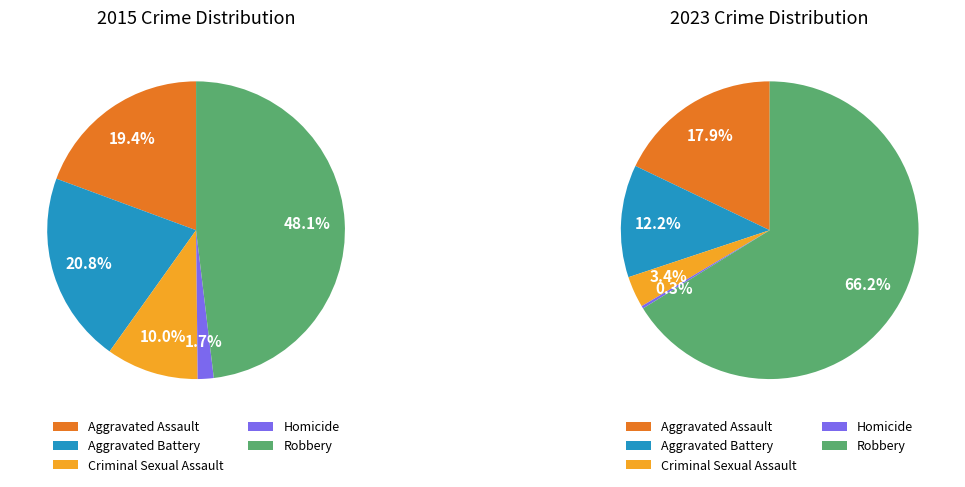

How many segments does this pie chart have?

5